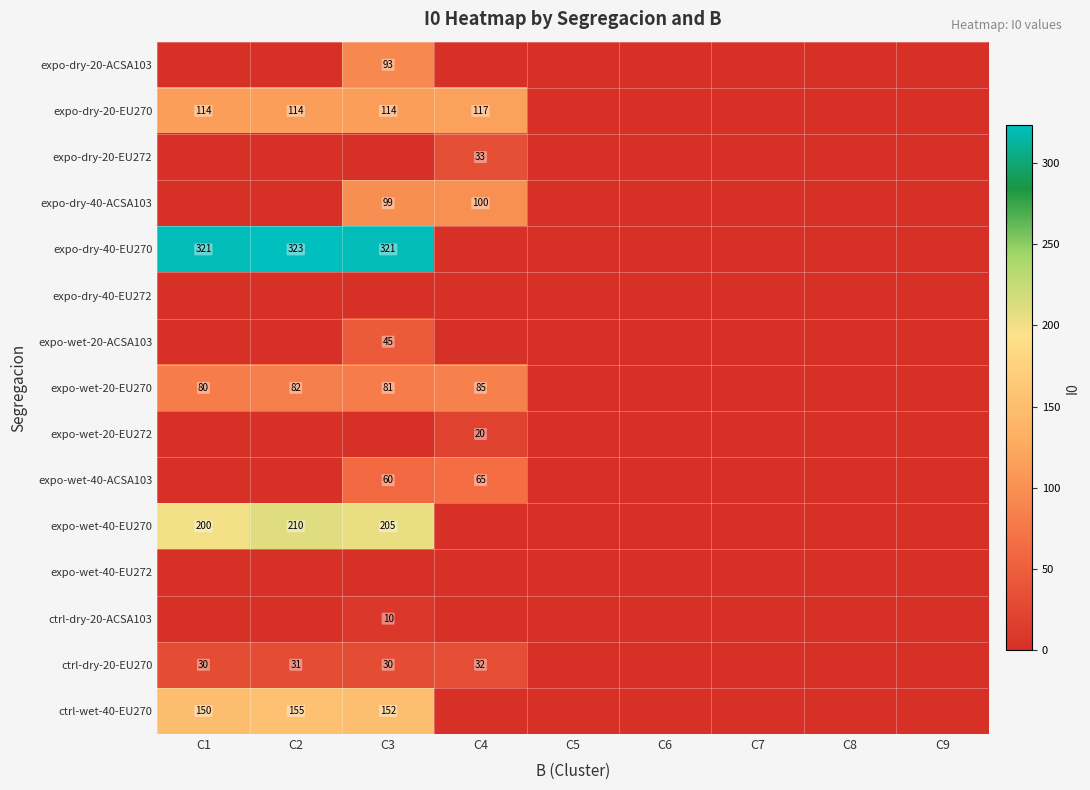

What is the difference between the expo-wet-20-EU270 values at C4 and C2?

3